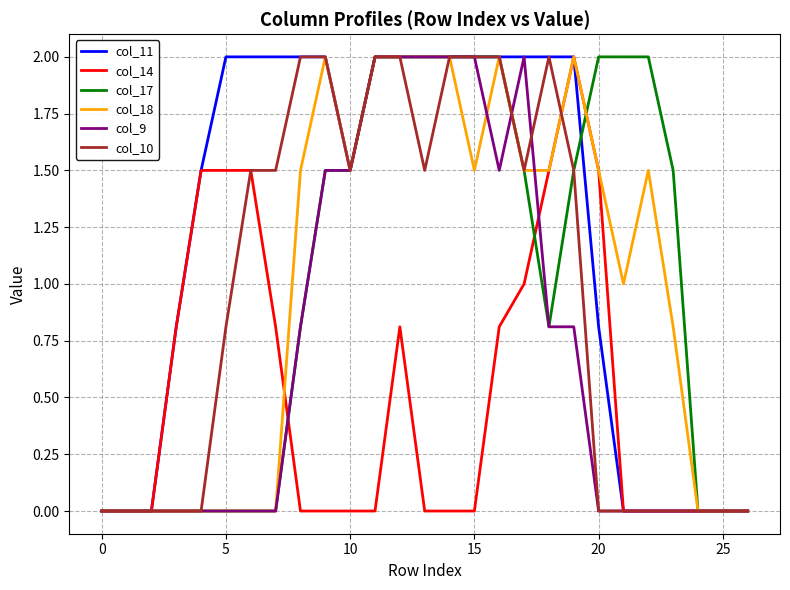

What is the difference between the maximum and minimum values in the col_9 series?

2.0